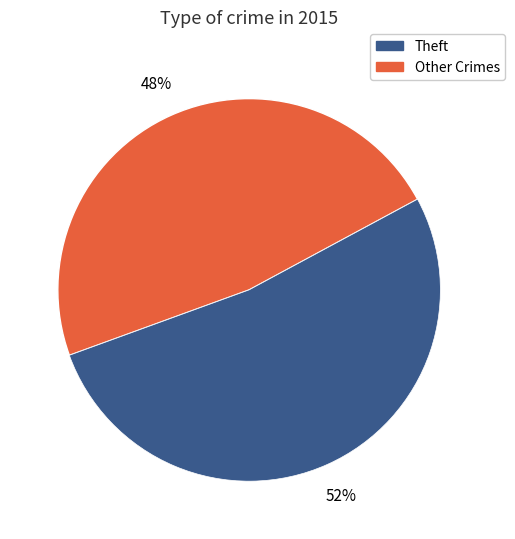

Is there any slice that represents more than half of the pie?

Yes